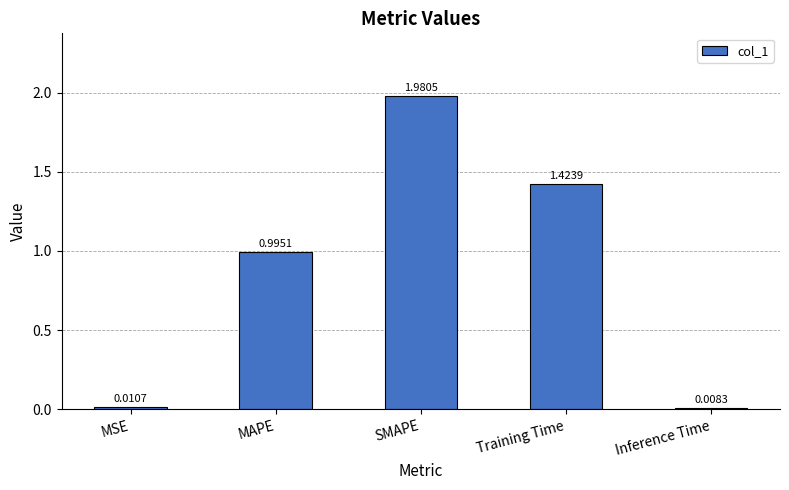

How many categories are shown in the chart?

5